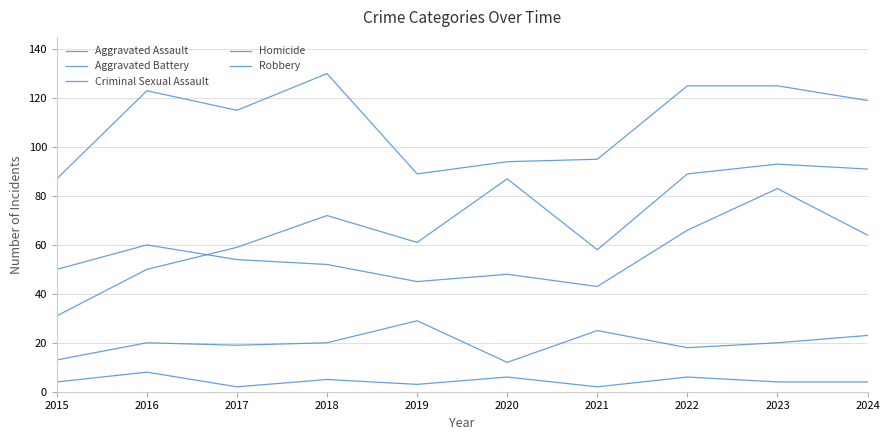

Reading left to right, transcribe all the data shown in this chart.

Aggravated Assault: 2015=31	2016=50	2017=59	2018=72	2019=61	2020=87	2021=58	2022=89	2023=93	2024=91
Aggravated Battery: 2015=50	2016=60	2017=54	2018=52	2019=45	2020=48	2021=43	2022=66	2023=83	2024=64
Criminal Sexual Assault: 2015=13	2016=20	2017=19	2018=20	2019=29	2020=12	2021=25	2022=18	2023=20	2024=23
Homicide: 2015=4	2016=8	2017=2	2018=5	2019=3	2020=6	2021=2	2022=6	2023=4	2024=4
Robbery: 2015=87	2016=123	2017=115	2018=130	2019=89	2020=94	2021=95	2022=125	2023=125	2024=119